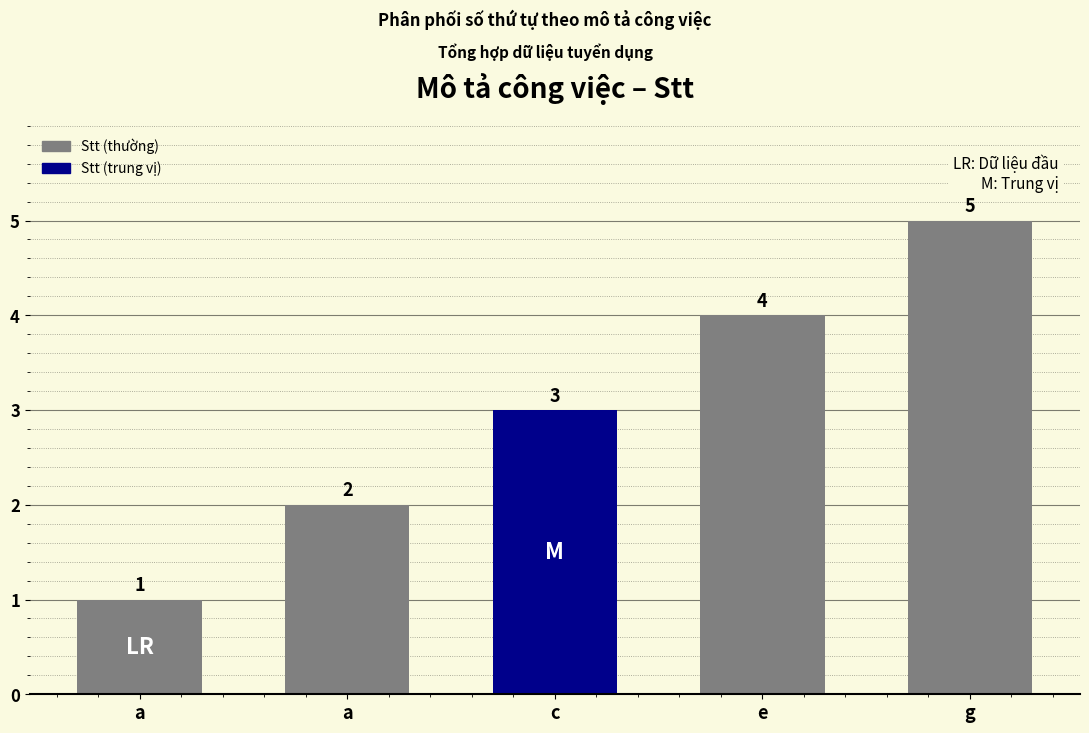

Are the bars grouped side by side (vs. stacked)?

No